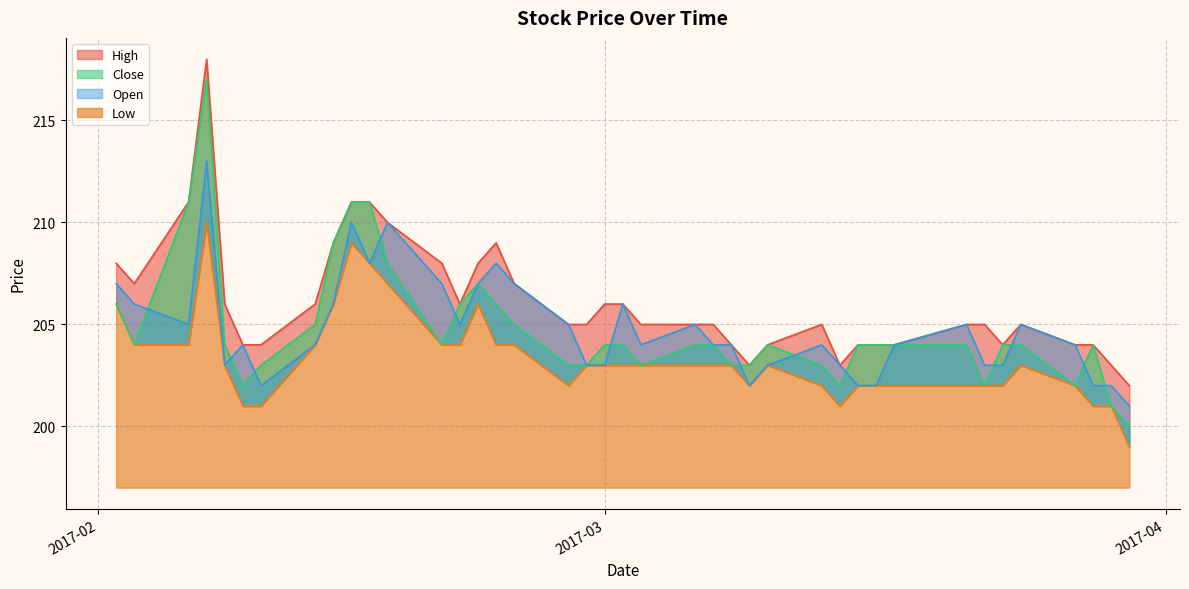

Which series has the largest range (max minus min)?

Close